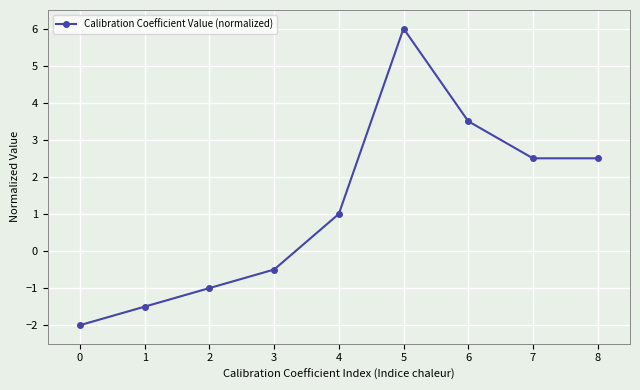

Read the value at 7.

2.5